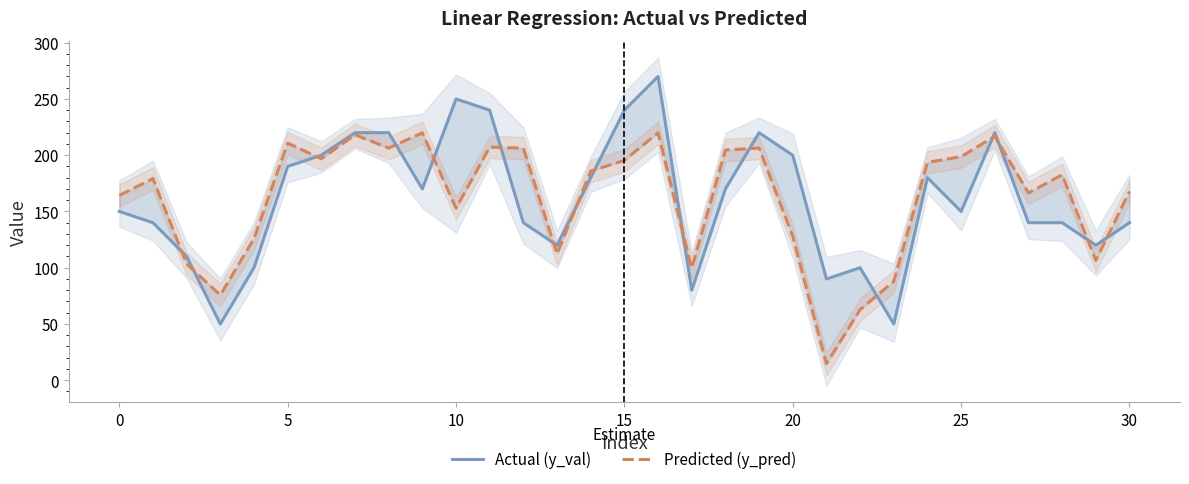

Is this an area chart (filled region under the line)?

No